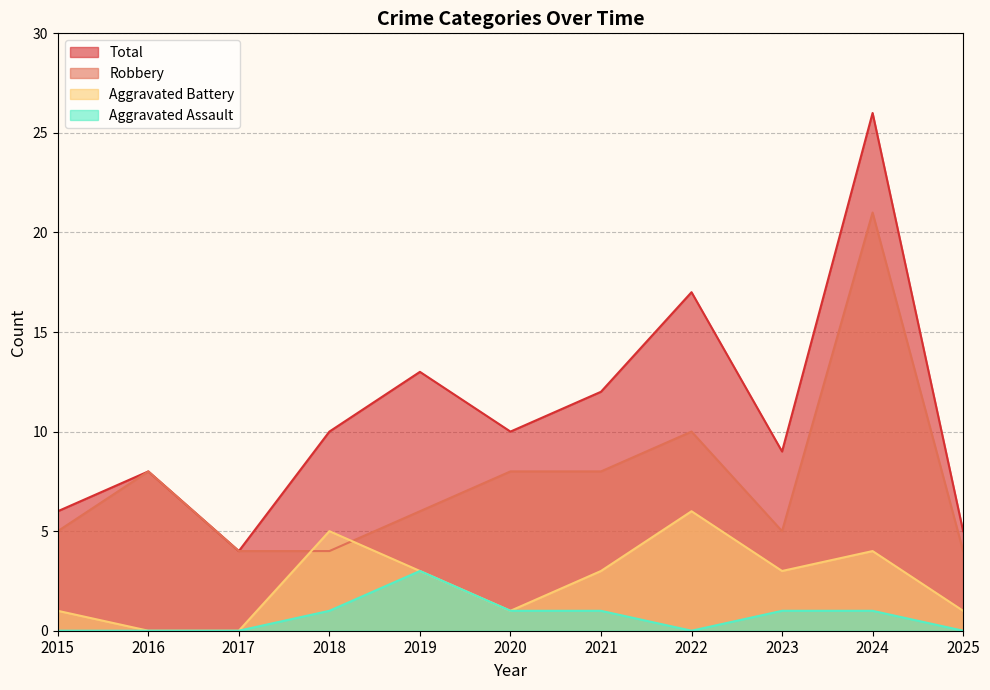

Is it true that Robbery equals 5 at 2015?

True